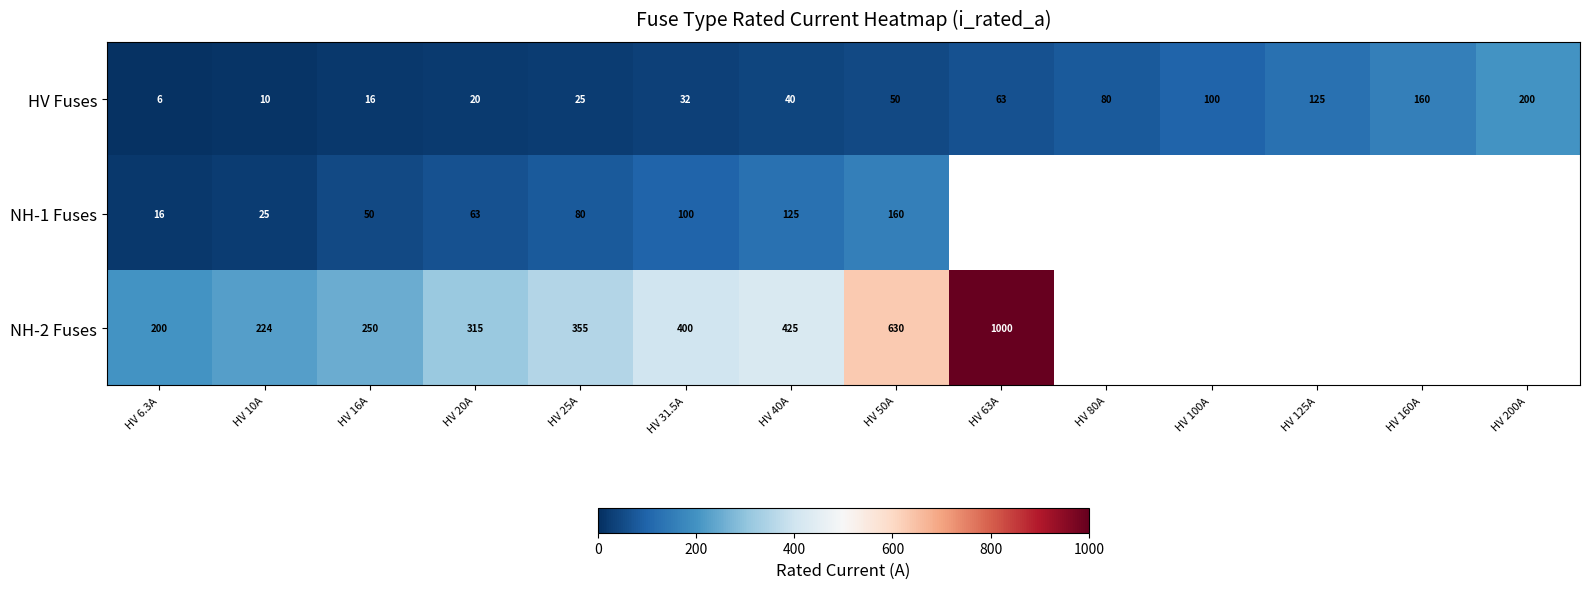

What is the lowest value of the HV Fuses series?

6.0